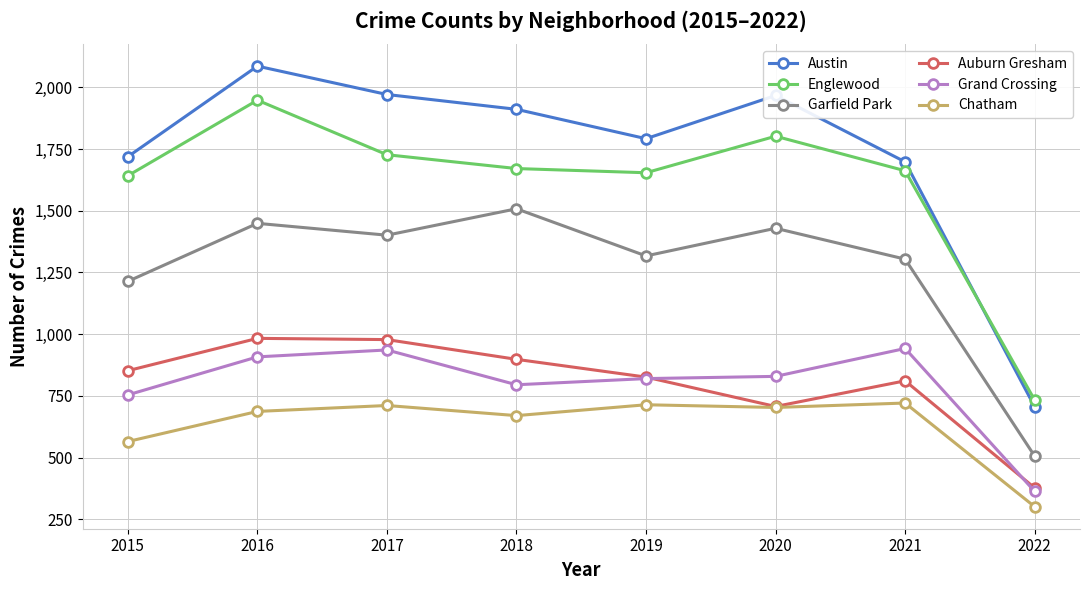

The value of Chatham at 2017 is 711. True or false?

True